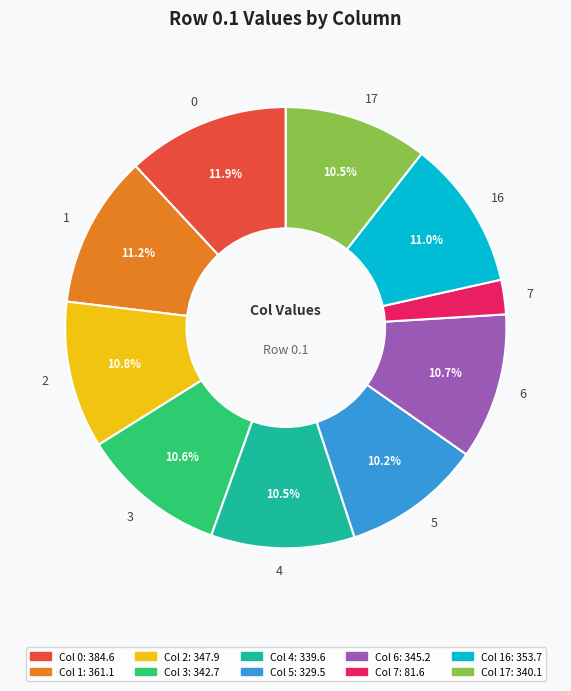

Which has a higher value, 16 or 7?

16